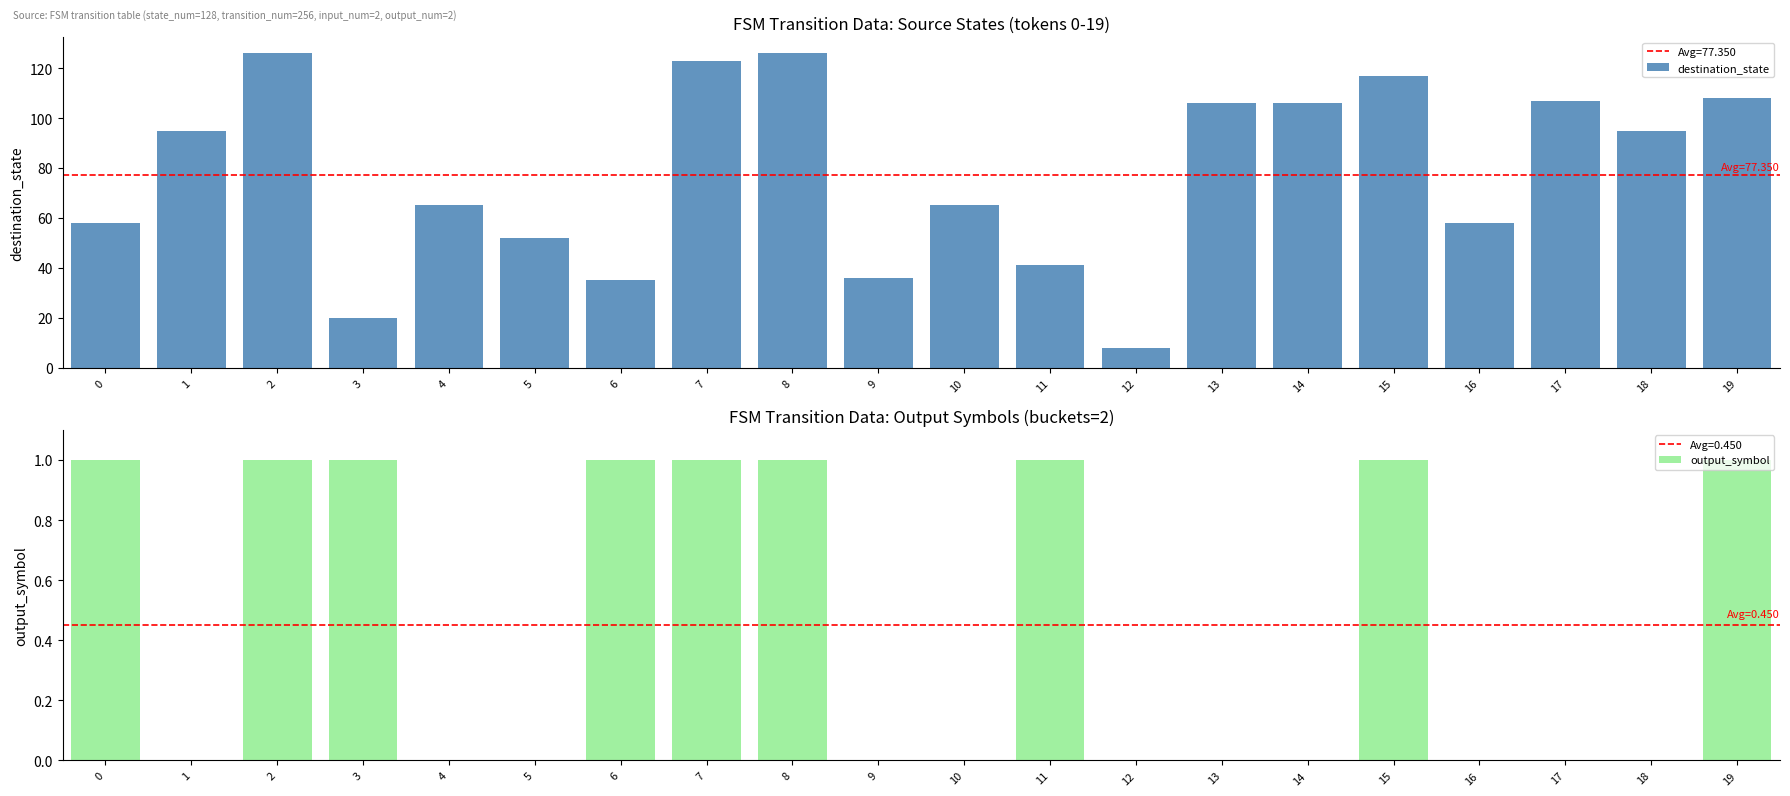

Which label corresponds to the largest value in the chart?

2